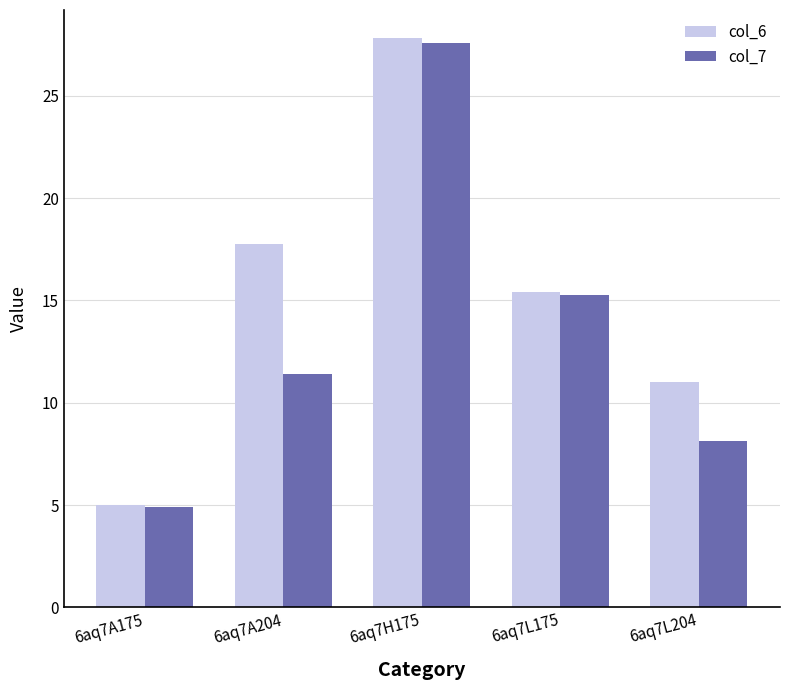

List the series in order of their overall mean, highest first.

col_6, col_7